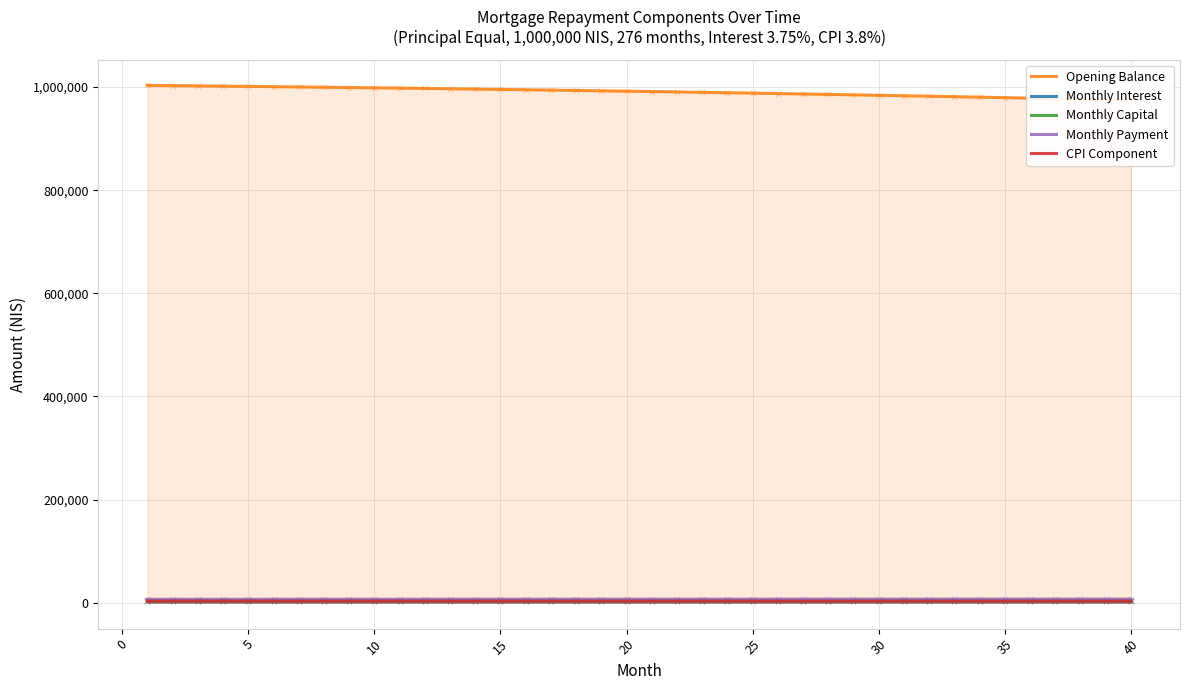

Which series has the largest total across all categories?

Opening Balance